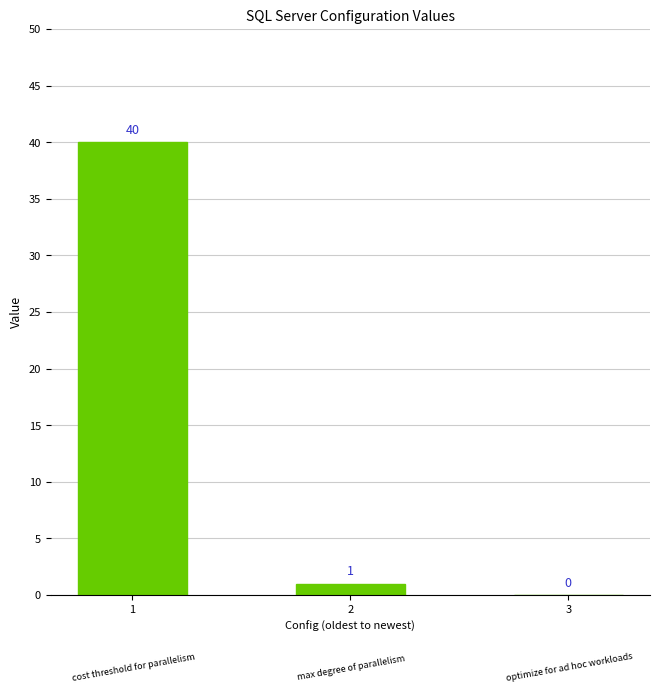

Reading left to right, what are all the values shown in this chart?

40	1	0